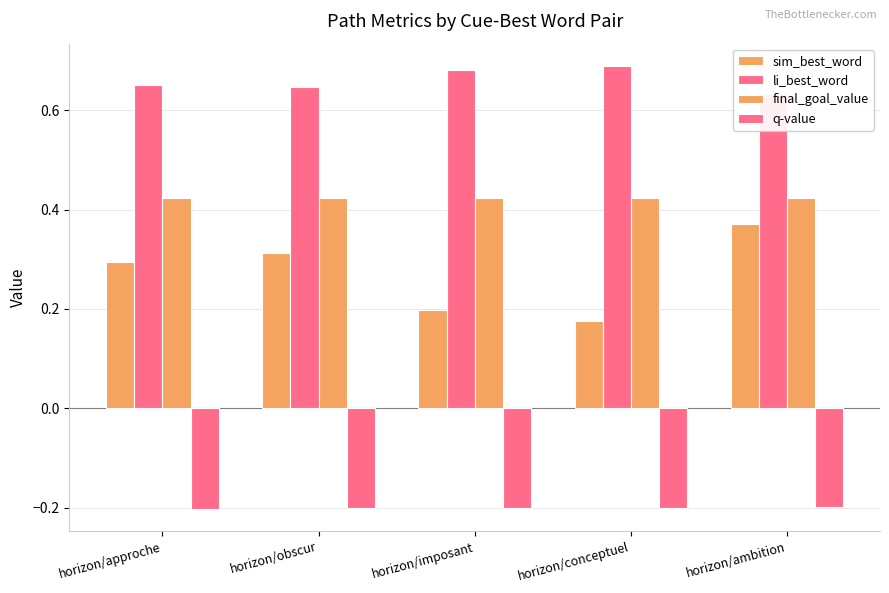

What is the sum of all sim_best_word values?

1.4